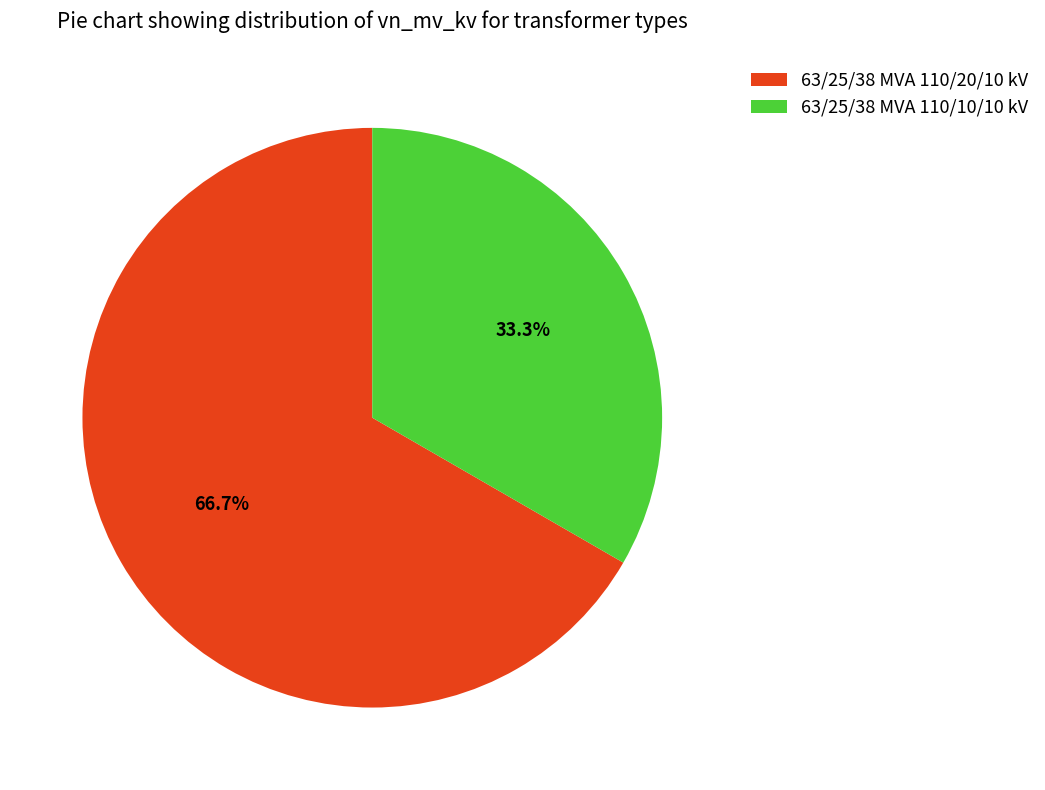

True or false: 63/25/38 MVA 110/10/10 kV accounts for 18% of the total.

False